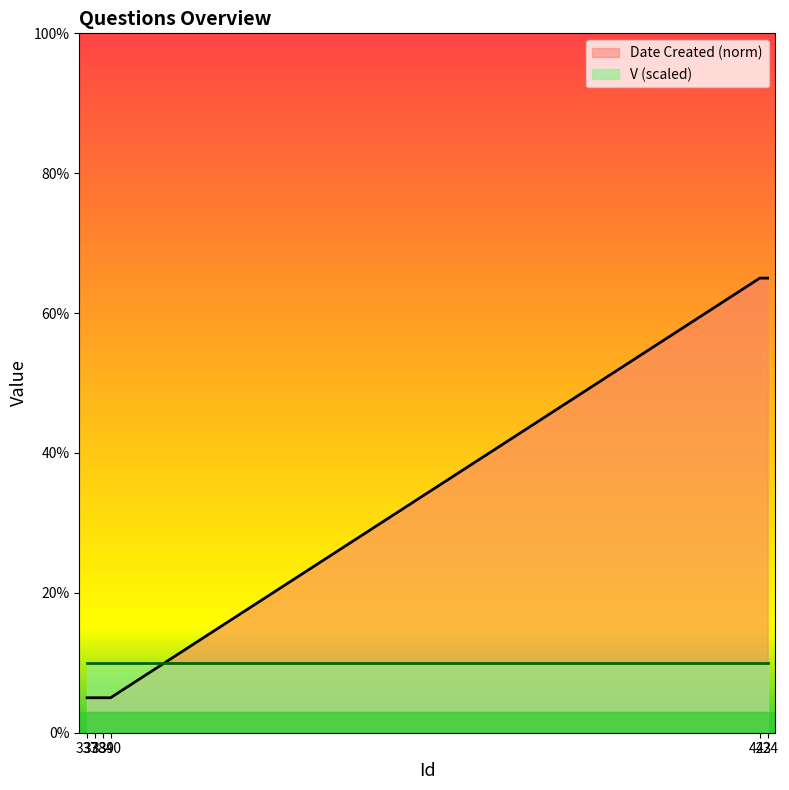

What is the approximate value at 423, to the nearest 10?

60